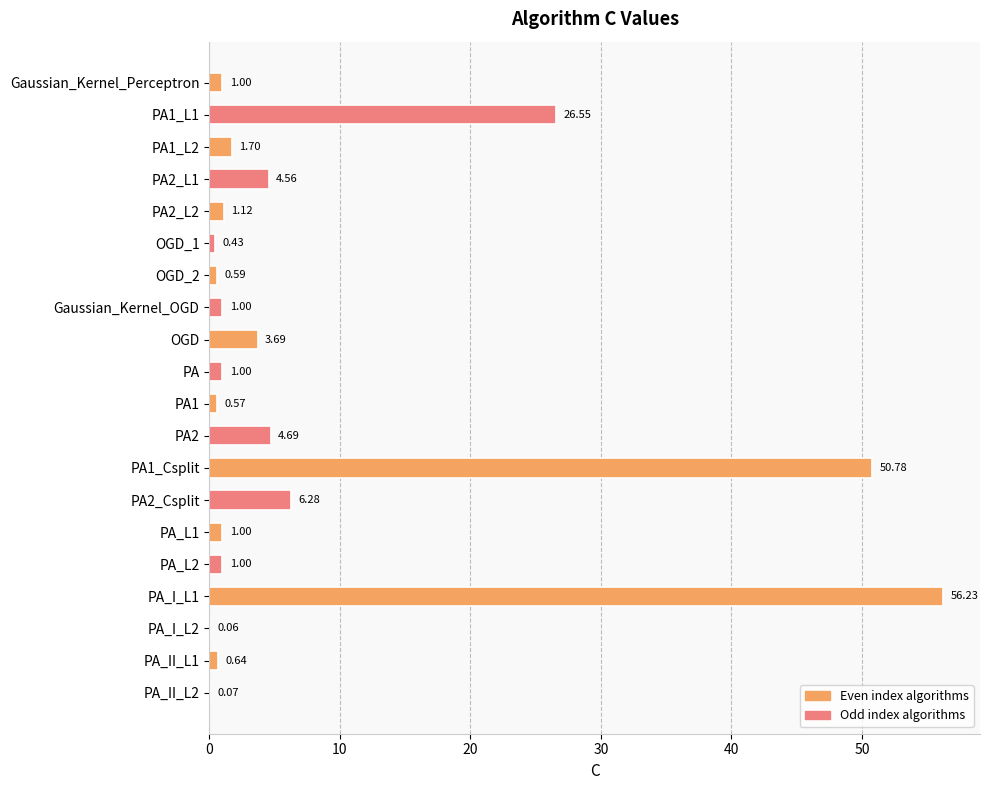

What is the change in value from OGD_1 to PA1?

+0.1